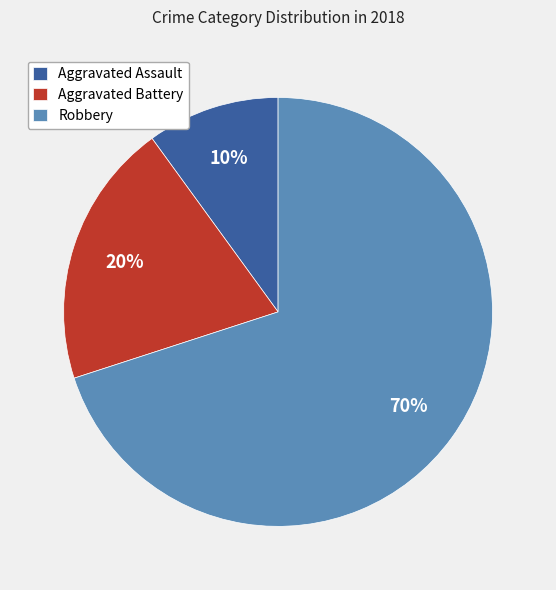

The Aggravated Battery slice represents 20% of the pie. True or false?

True